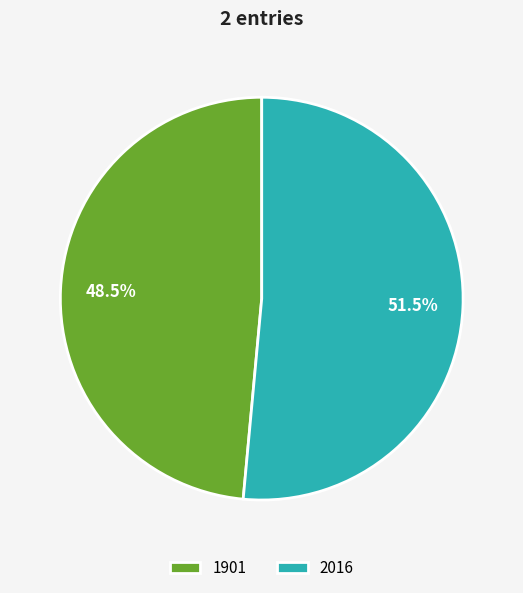

Rank the categories by value from lowest to highest.

1901, 2016